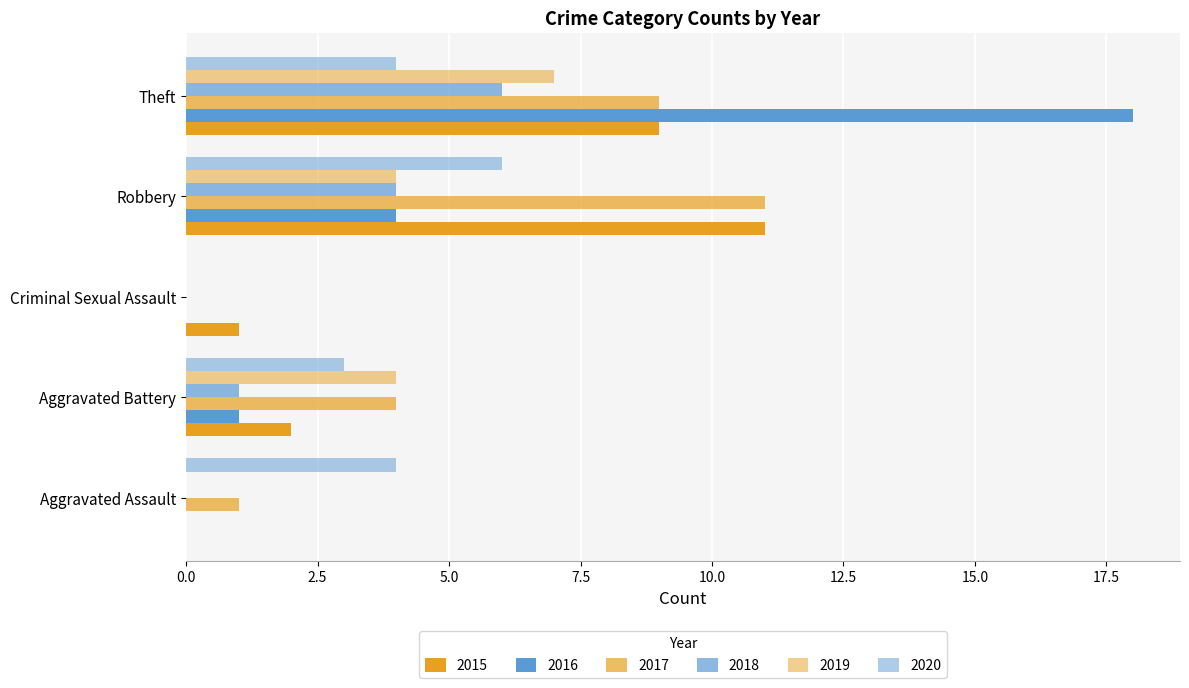

What is the total value across all series at Aggravated Battery?

15